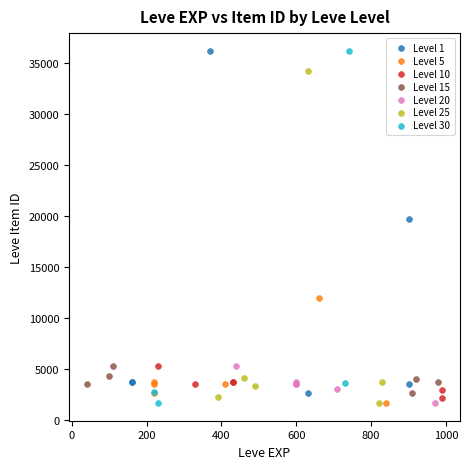

Which series has the widest spread of Y values?

Level 30